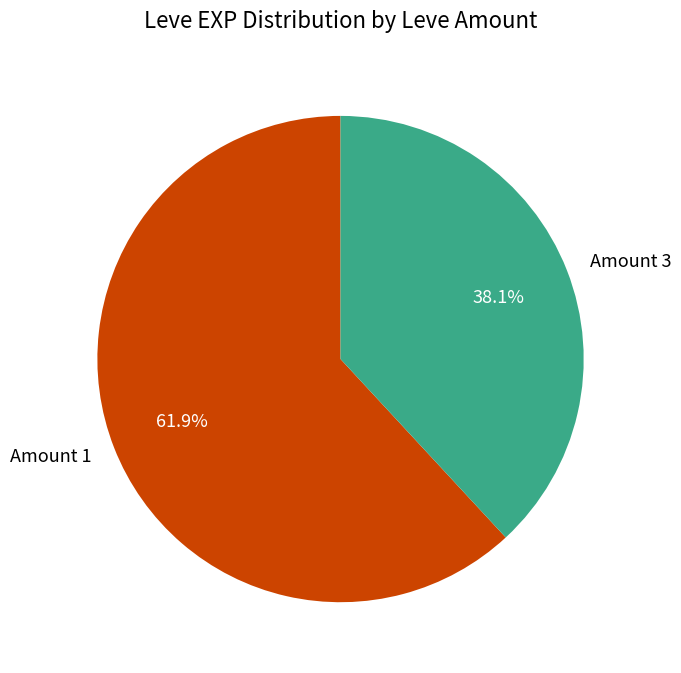

Which slice is the largest?

Amount 1